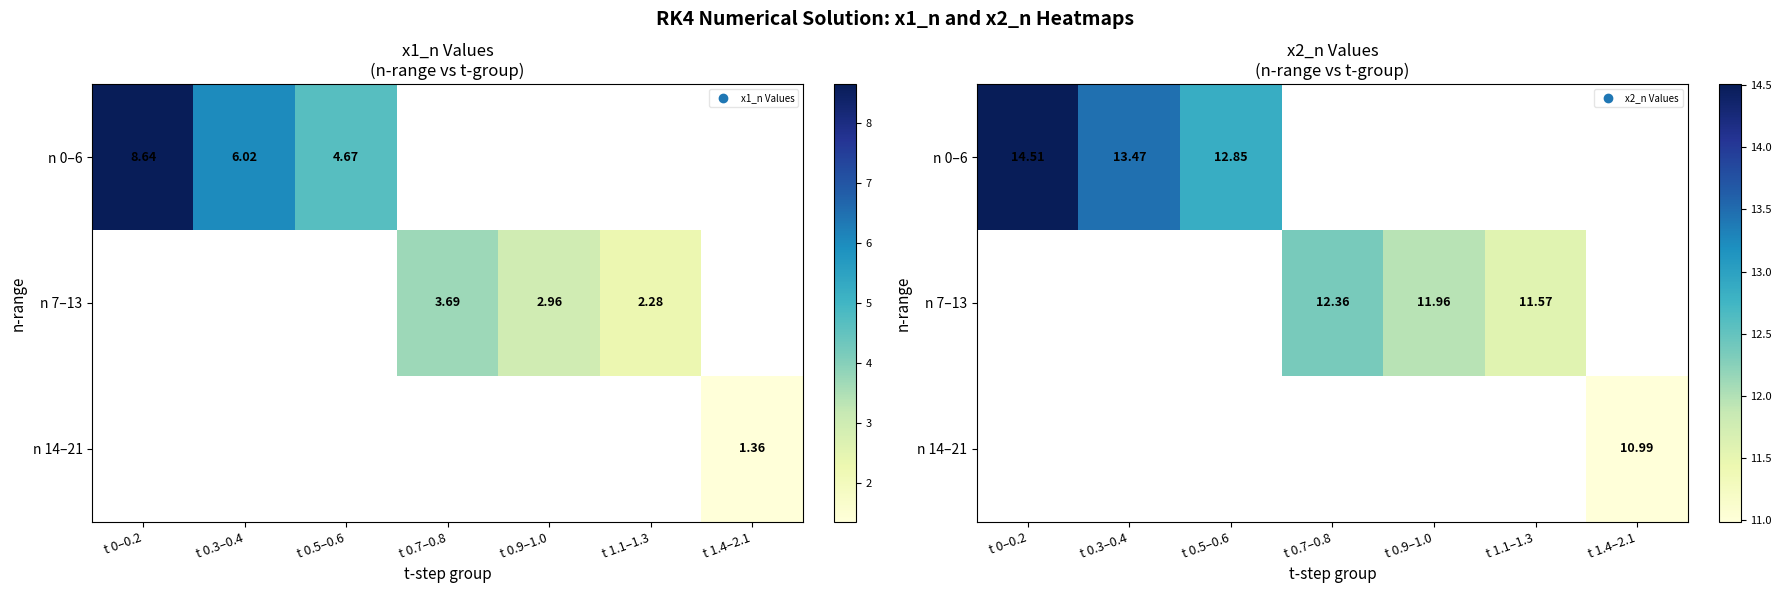

Rank the series by their average value, from highest to lowest.

n 0–6, n 7–13, n 14–21